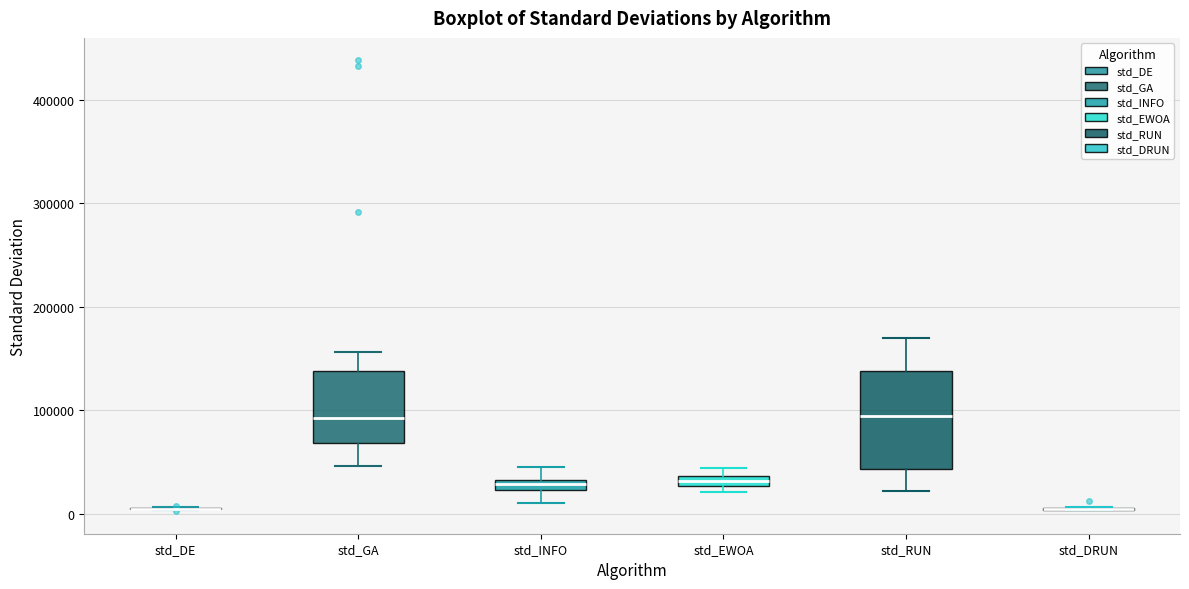

Where is the lower edge of the box for std_EWOA on the y-axis? The values are not printed on the chart, so give them approximately, as read against the axis.

30000